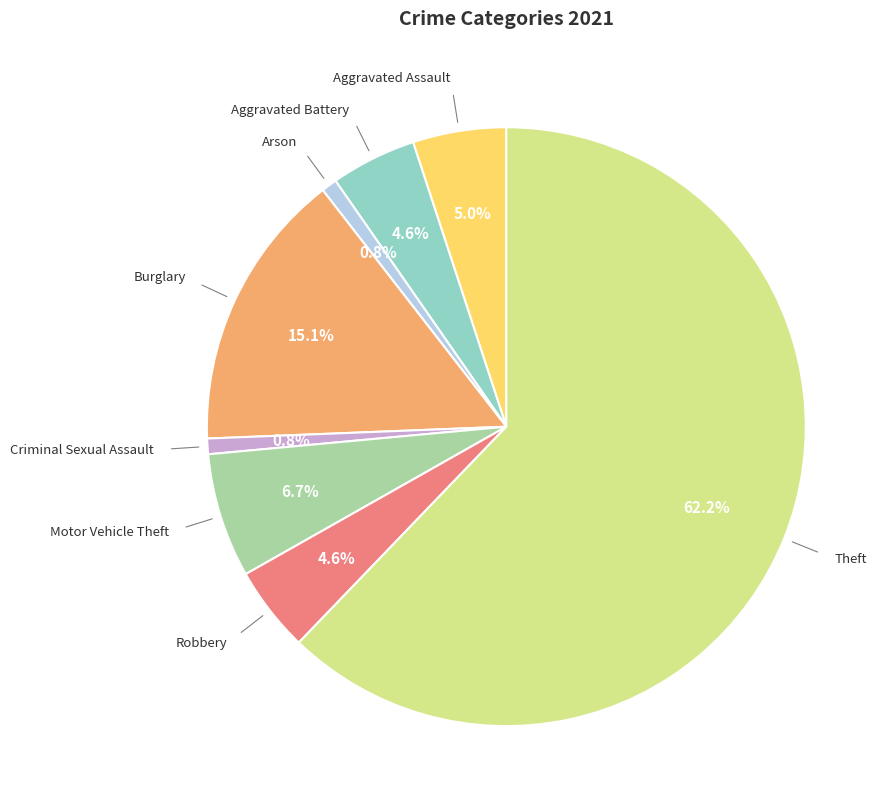

Is there any slice that represents more than half of the pie?

Yes